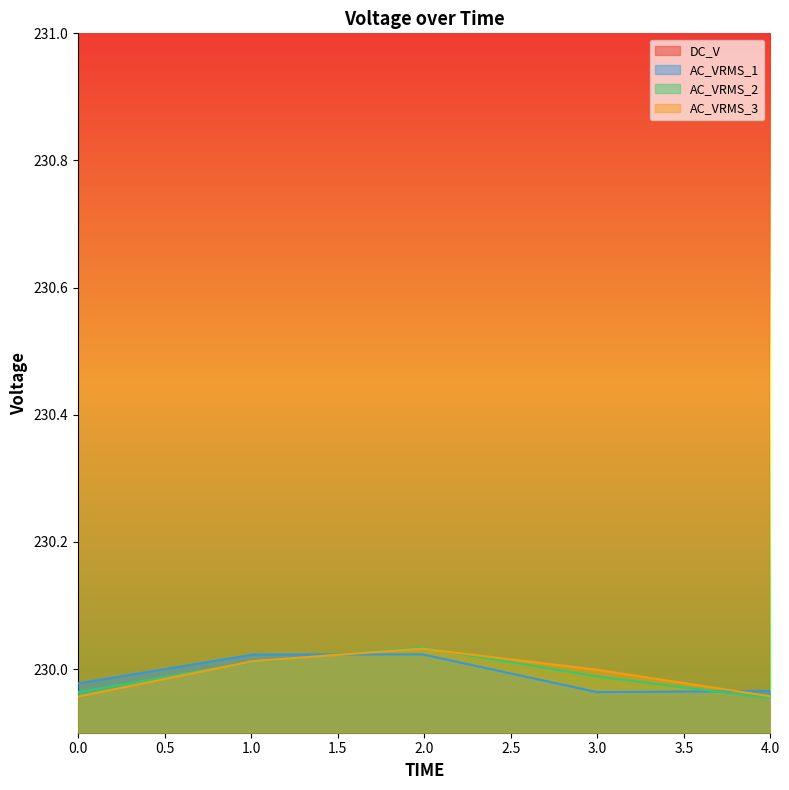

Reading left to right, extract all data points from this chart.

DC_V: 0=791.5	1.00999999046326=798.8	1.99000000953674=794.7	3=794.5	4=794.3
AC_VRMS_1: 0=230.0	1.00999999046326=230.0	1.99000000953674=230.0	3=230.0	4=230.0
AC_VRMS_2: 0=230.0	1.00999999046326=230.0	1.99000000953674=230.0	3=230.0	4=230.0
AC_VRMS_3: 0=230.0	1.00999999046326=230.0	1.99000000953674=230.0	3=230.0	4=230.0